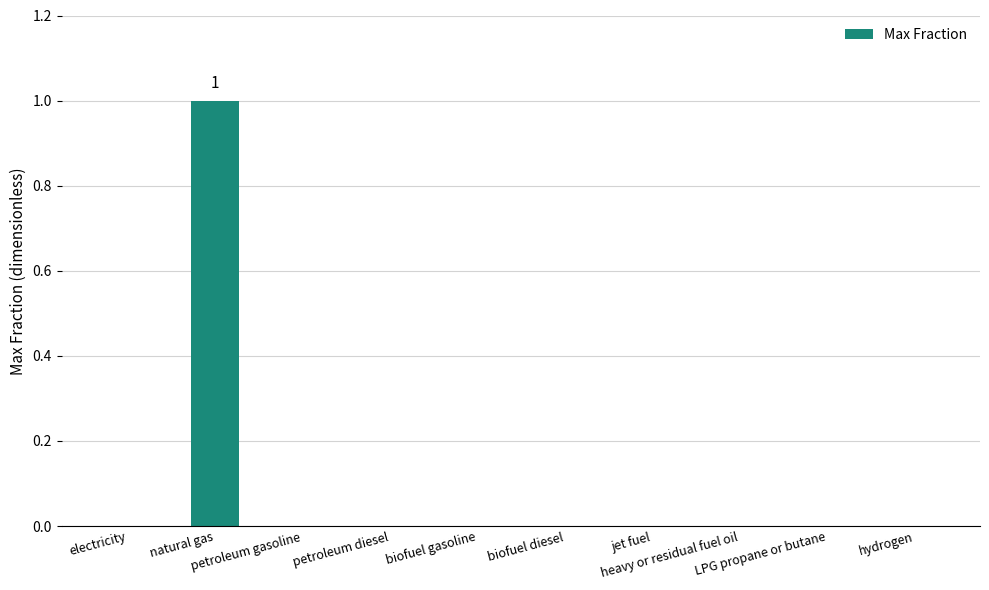

Reading left to right, extract all data points from this chart.

0	1	0	0	0	0	0	0	0	0